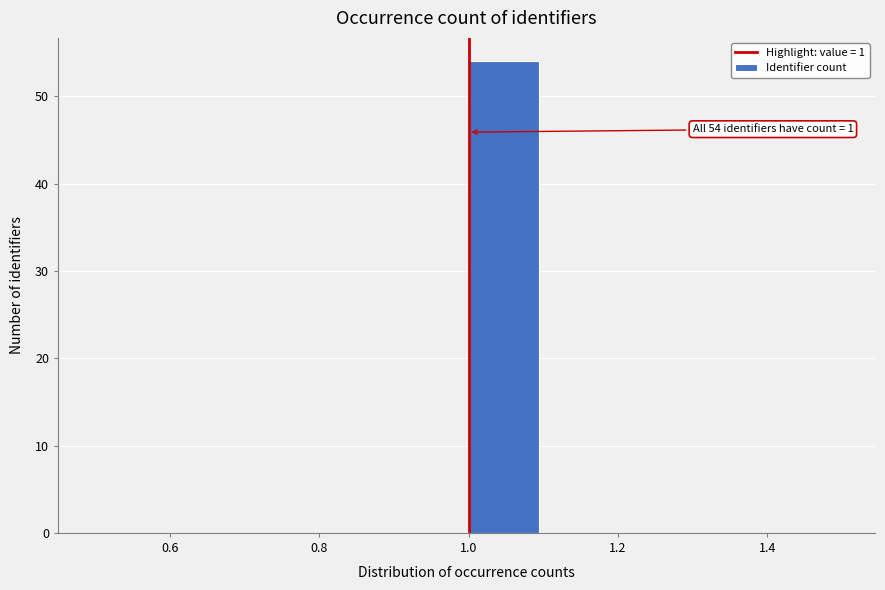

Which range on the x-axis has the tallest bar?

1.0 to 1.1